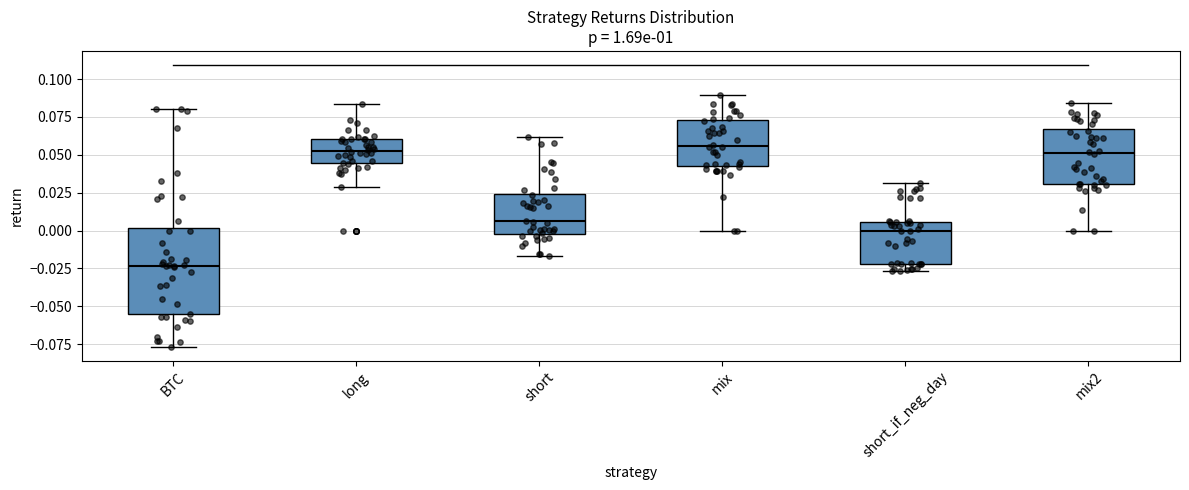

Where is the upper edge of the box for long on the y-axis? The values are not printed on the chart, so give them approximately, as read against the axis.

0.060